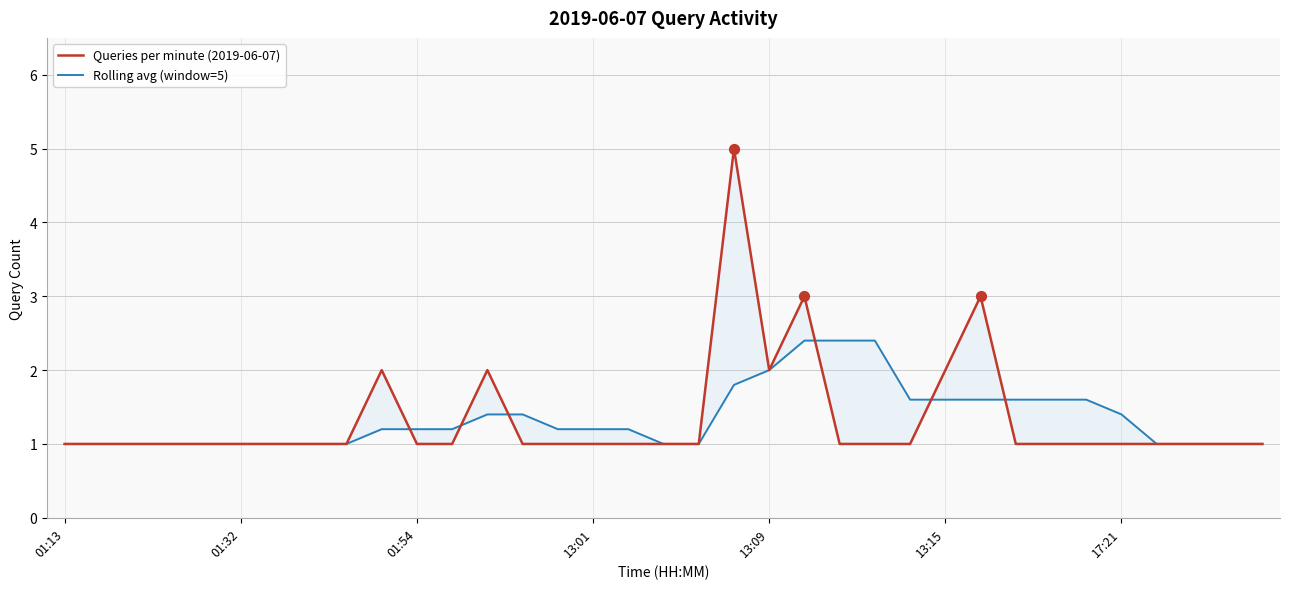

At which category is the sum across all series the highest?

19